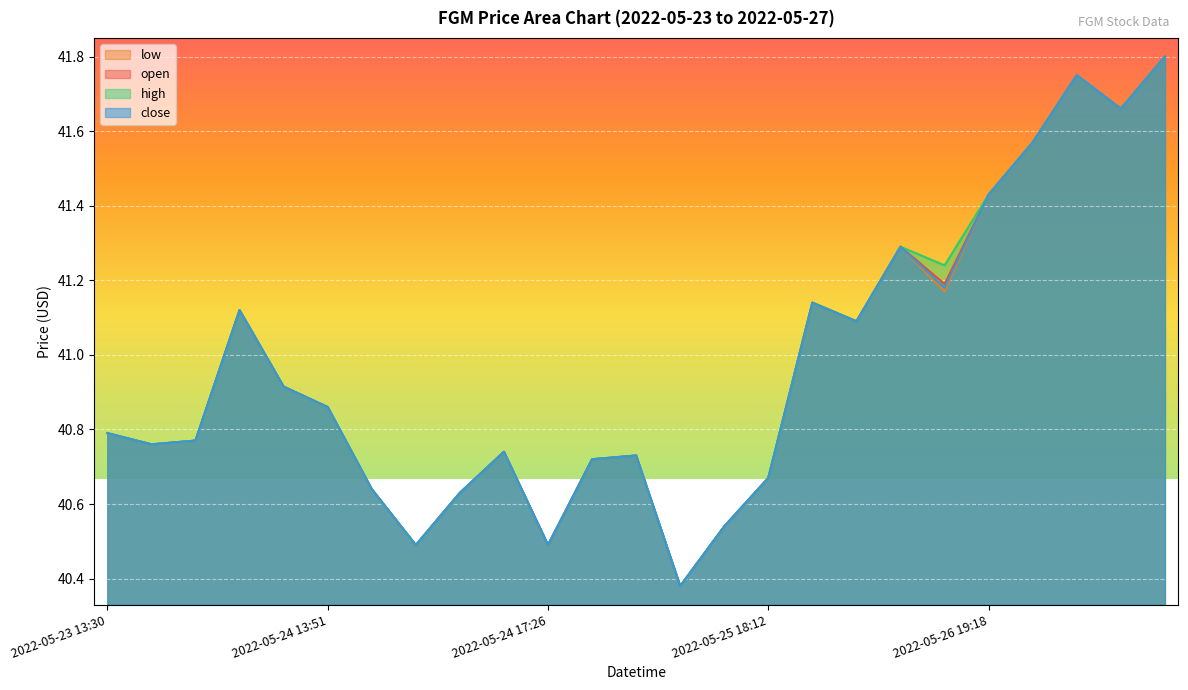

What is the difference between the maximum and second lowest values in the high series?

1.3